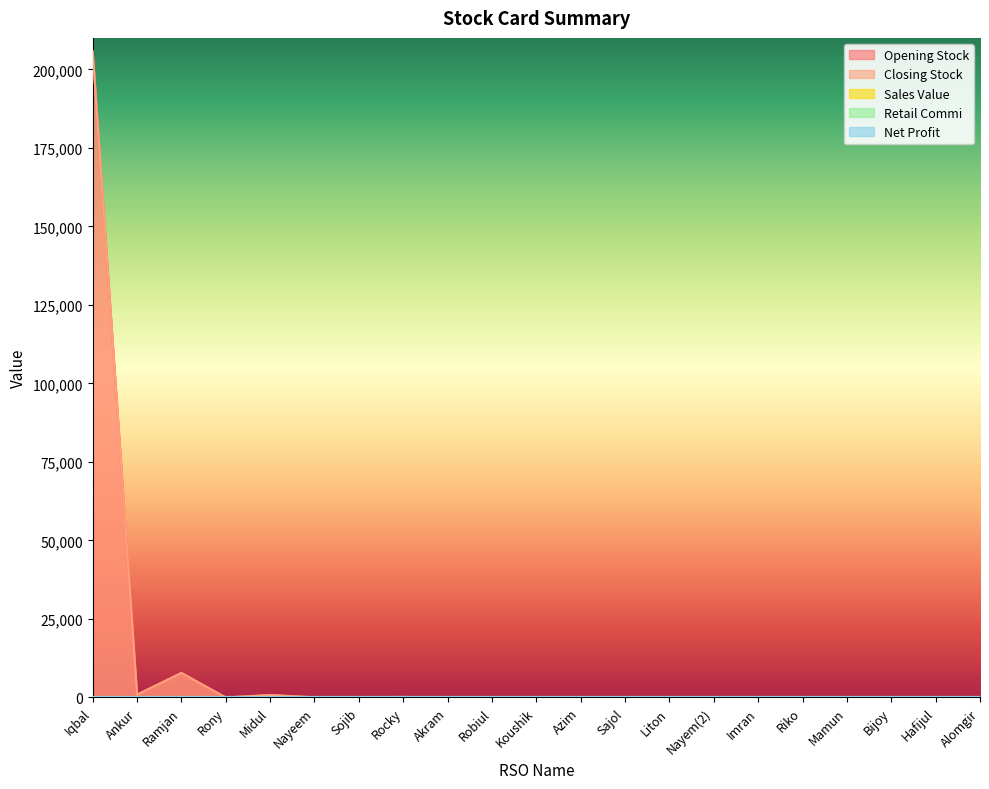

How many values in Closing Stock are above zero?

8